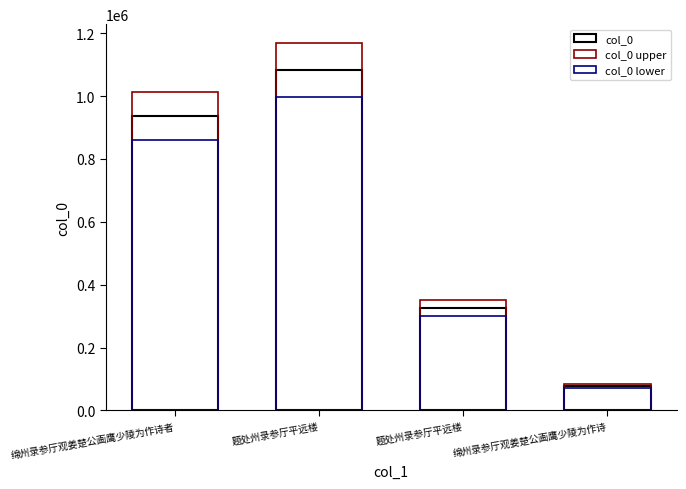

Reading right to left, transcribe all the data shown in this chart.

col_0: 绵州录参厅观姜楚公画鹰少陵为作诗=76648.0	题处州录参厅平远楼=324855.0	题处州录参厅平远楼=1083806.0	绵州录参厅观姜楚公画鹰少陵为作诗者=936958.0
col_0 upper: 绵州录参厅观姜楚公画鹰少陵为作诗=82779.8	题处州录参厅平远楼=350843.4	题处州录参厅平远楼=1170510.5	绵州录参厅观姜楚公画鹰少陵为作诗者=1011914.6
col_0 lower: 绵州录参厅观姜楚公画鹰少陵为作诗=70516.2	题处州录参厅平远楼=298866.6	题处州录参厅平远楼=997101.5	绵州录参厅观姜楚公画鹰少陵为作诗者=862001.4